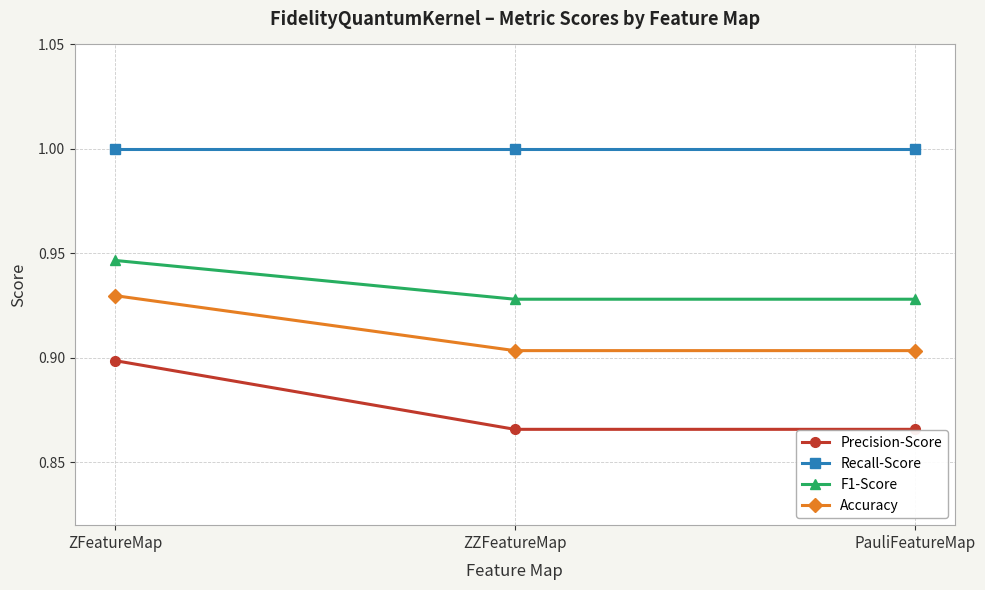

The Precision-Score series shows 0.9 at ZZFeatureMap. True or false?

True